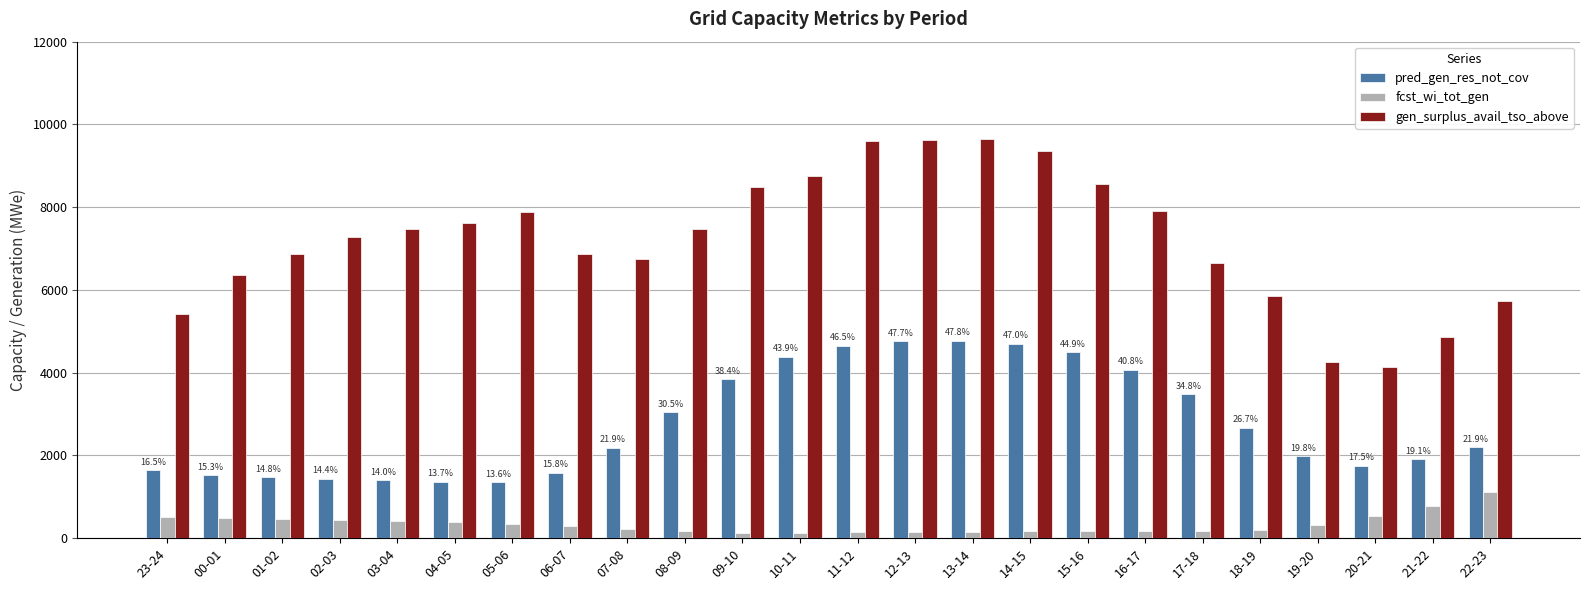

Rank the series by their average value, from lowest to highest.

fcst_wi_tot_gen, pred_gen_res_not_cov, gen_surplus_avail_tso_above